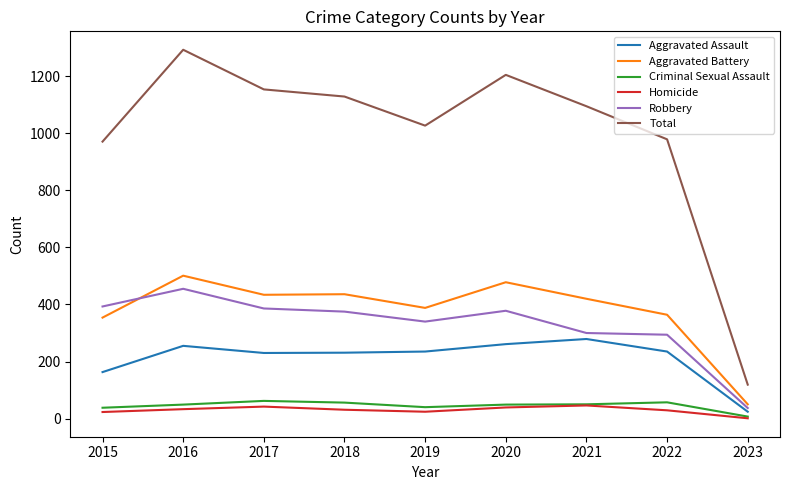

Where is the first local maximum for Aggravated Battery?

2016